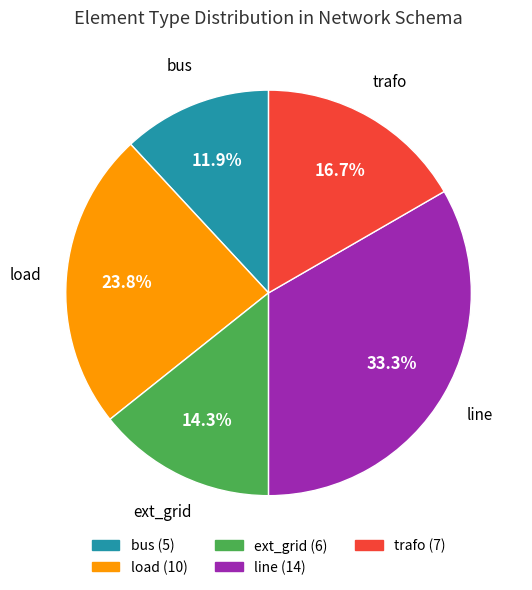

Between bus and ext_grid, which is larger?

ext_grid